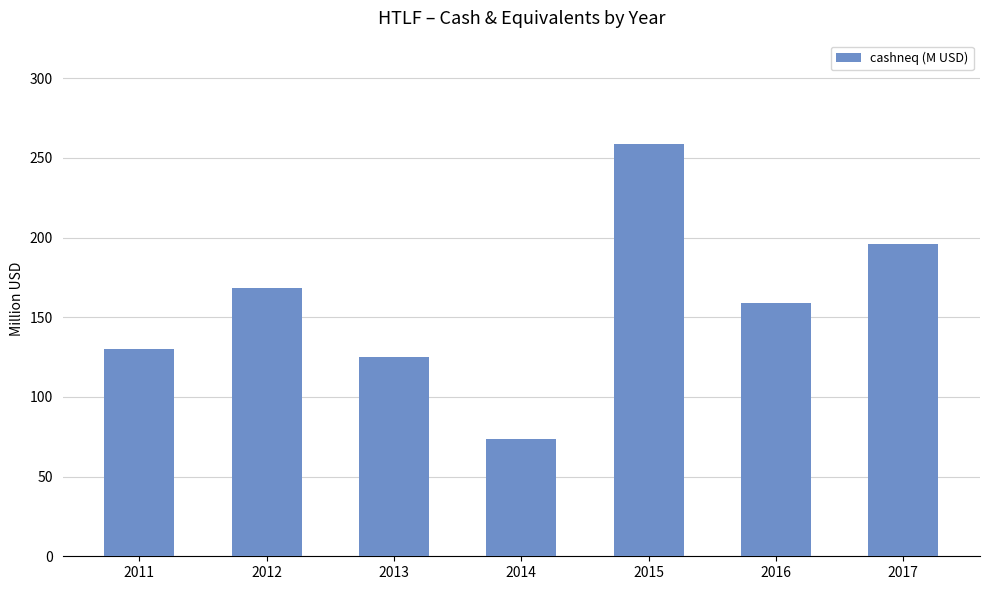

What is the smallest value displayed?

73.9